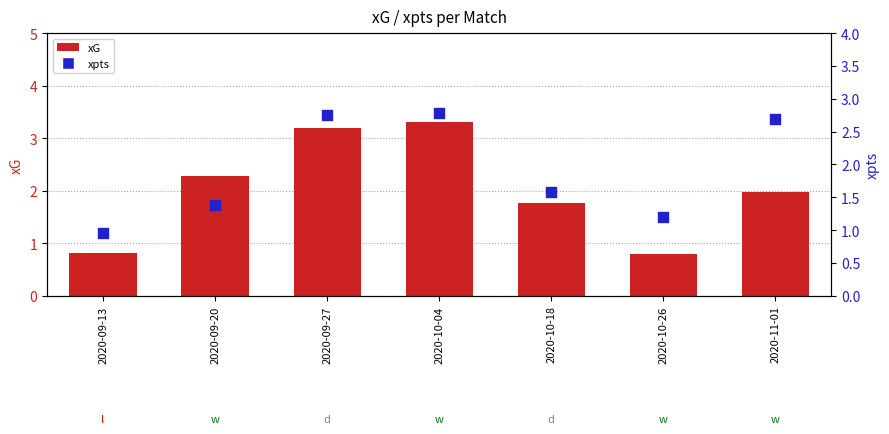

At which category is the sum across all series the highest?

2020-10-04